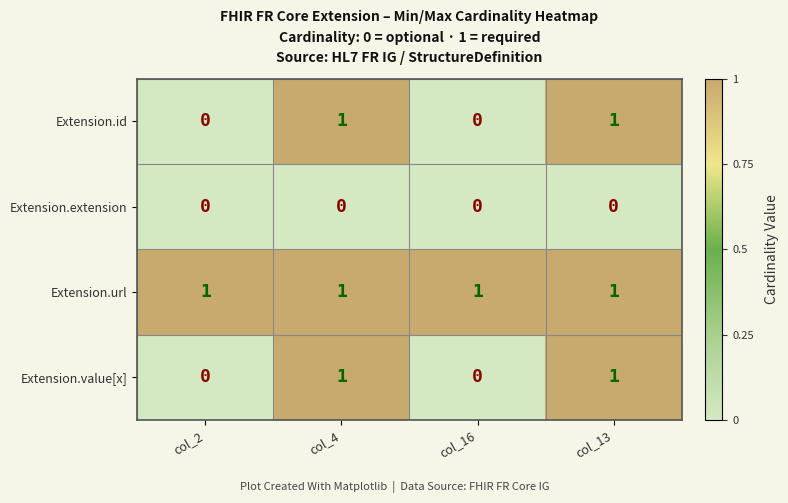

Reading right to left, what are all the values shown in this chart?

Extension.id: col_13=1	col_16=0	col_4=1	col_2=0
Extension.extension: col_13=0	col_16=0	col_4=0	col_2=0
Extension.url: col_13=1	col_16=1	col_4=1	col_2=1
Extension.value[x]: col_13=1	col_16=0	col_4=1	col_2=0